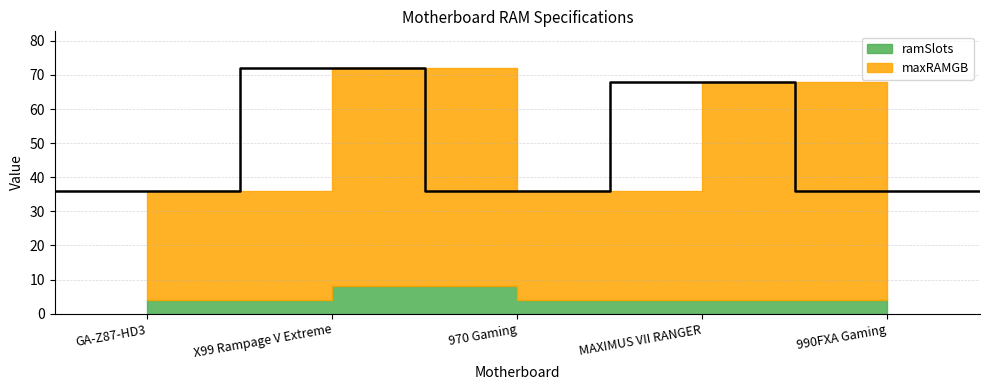

What is the value of the ramSlots point at the 4th from the left?

4